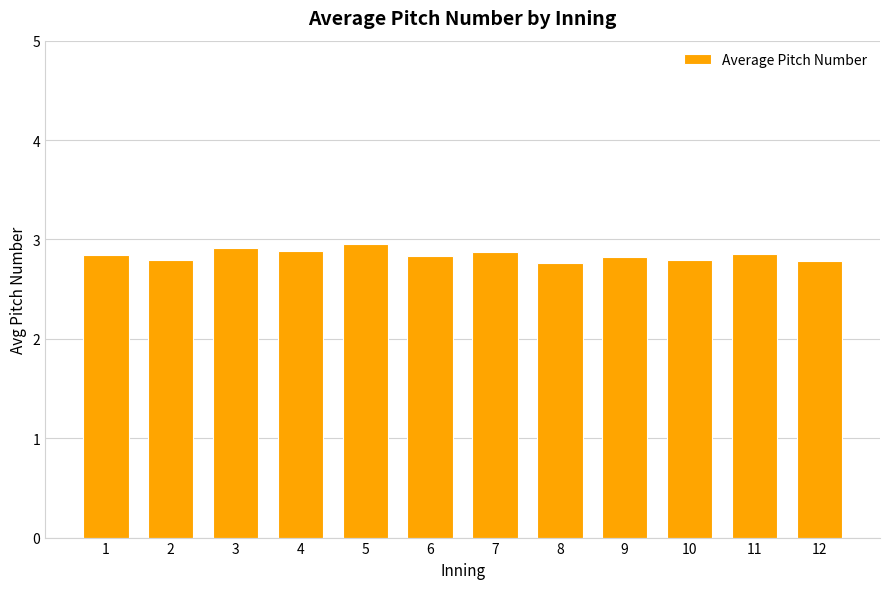

Read the value at 2.

2.8